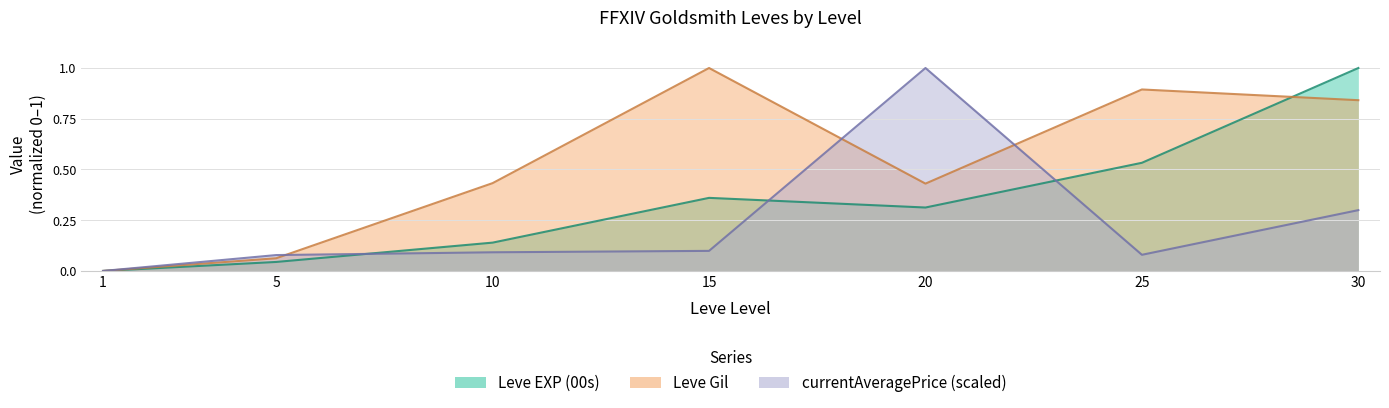

Which category has the highest value in the Leve EXP (00s) series?

30